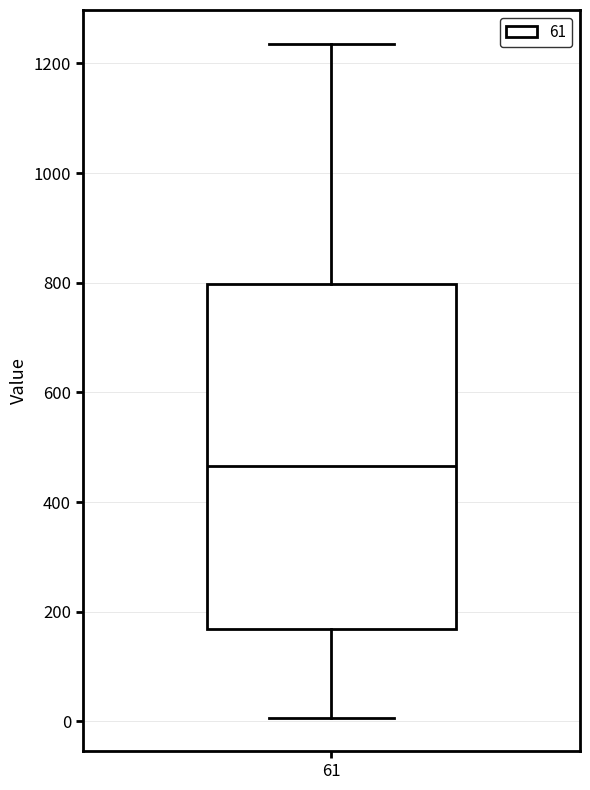

Transcribe this box plot: give where the median line is, the range the box spans, and where the two whiskers end, as read against the y-axis. The values are not printed on the chart, so give them approximately, as read against the axis.

median 460, box 160 to 800, whiskers 0 to 1240